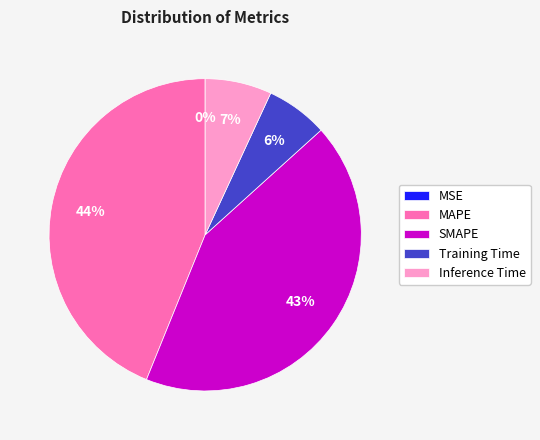

Does Inference Time account for over 50% of the chart?

No